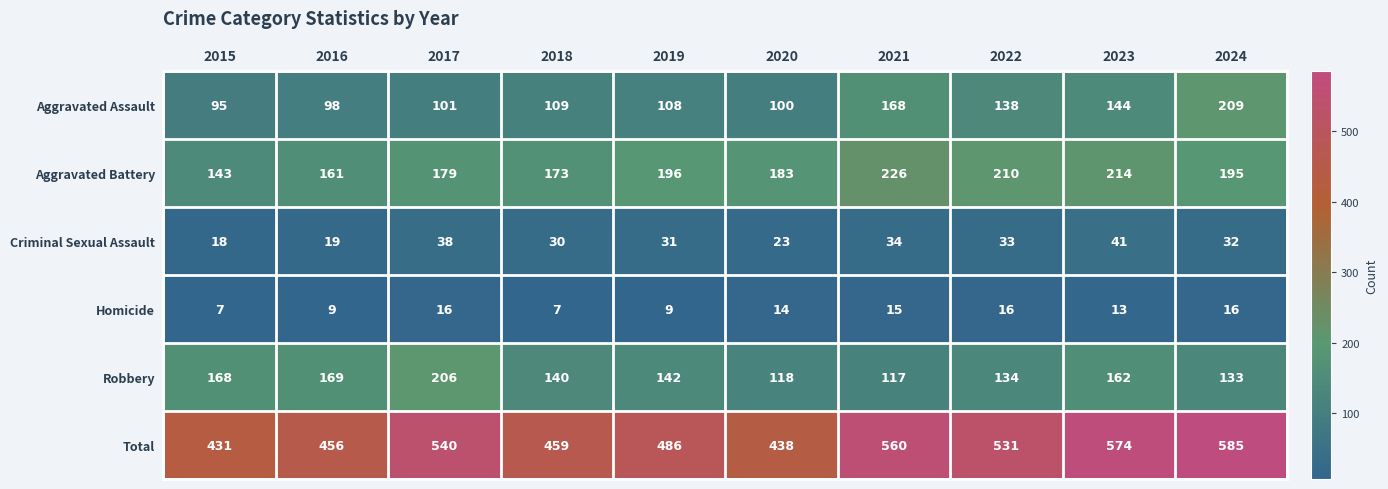

Is the value of Aggravated Battery at 2024 greater than the value of Robbery at 2018?

Yes